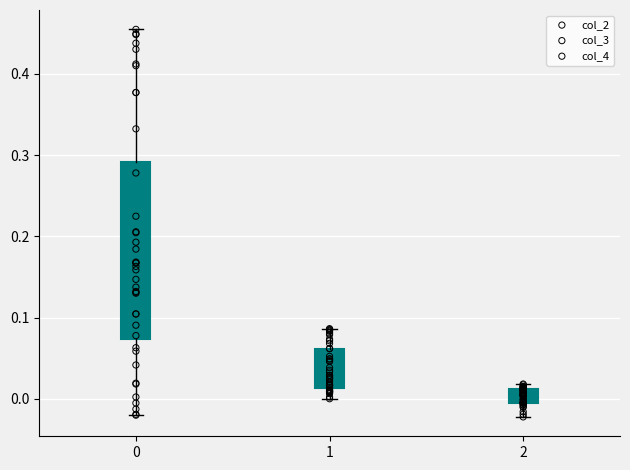

Which series contains the highest Y value?

col_2